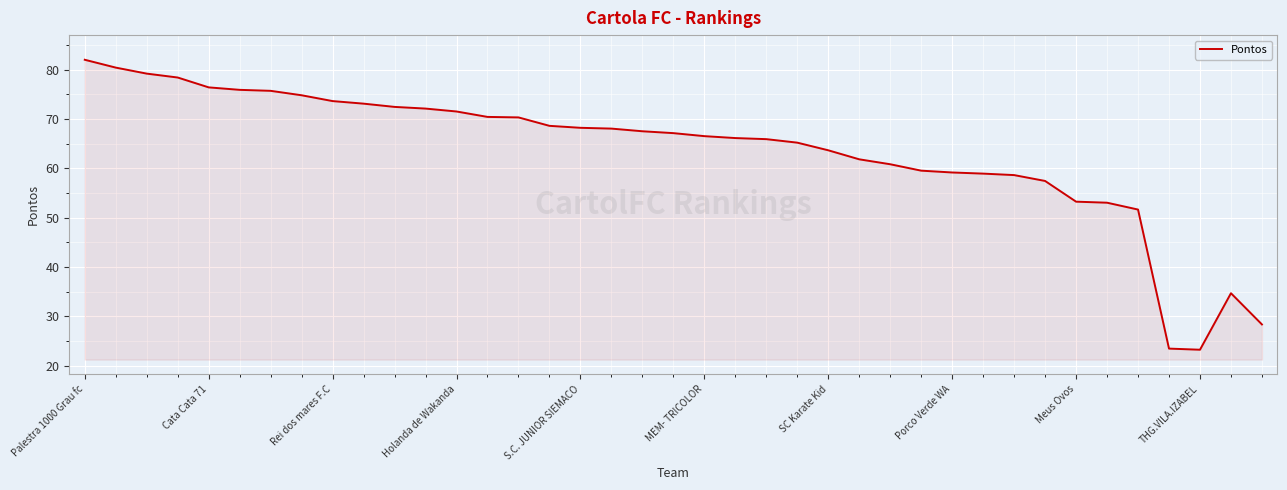

What is the difference between the maximum and minimum values?

58.8